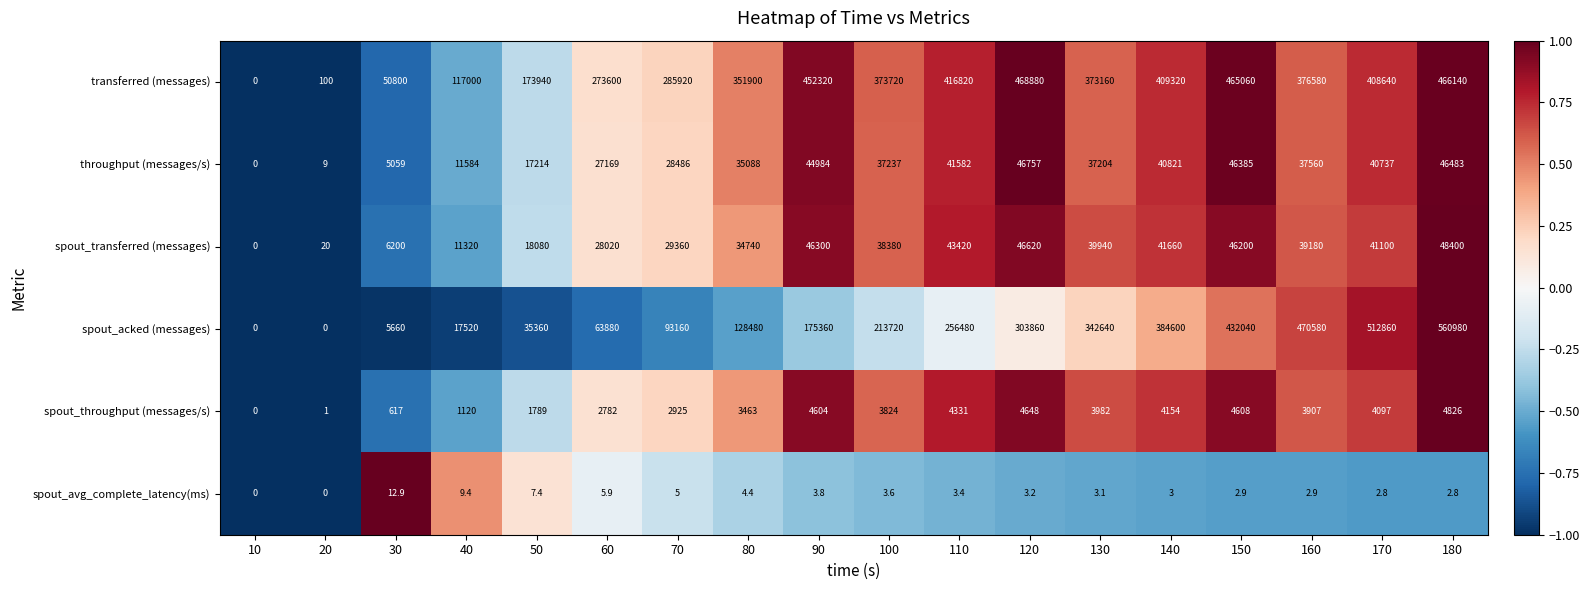

Which category has the highest value across all series?

180